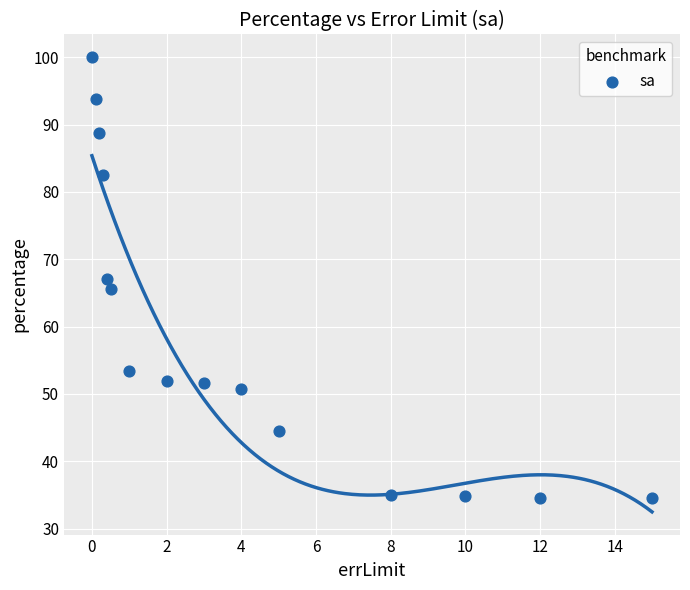

What is the range of X values (max minus min)?

15.0